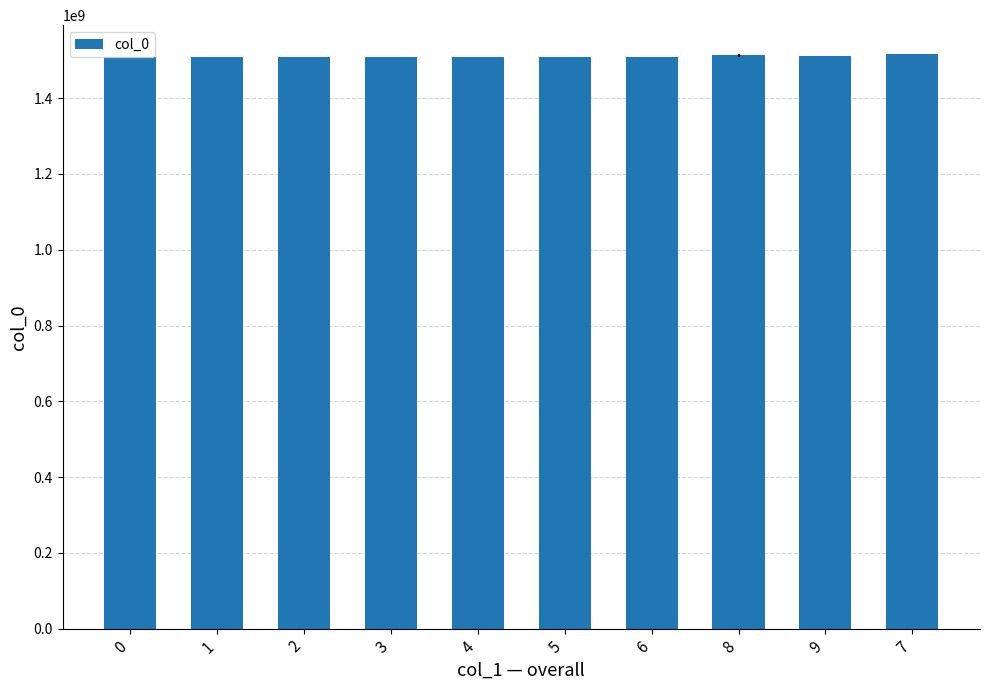

How many data points does each series have?

10